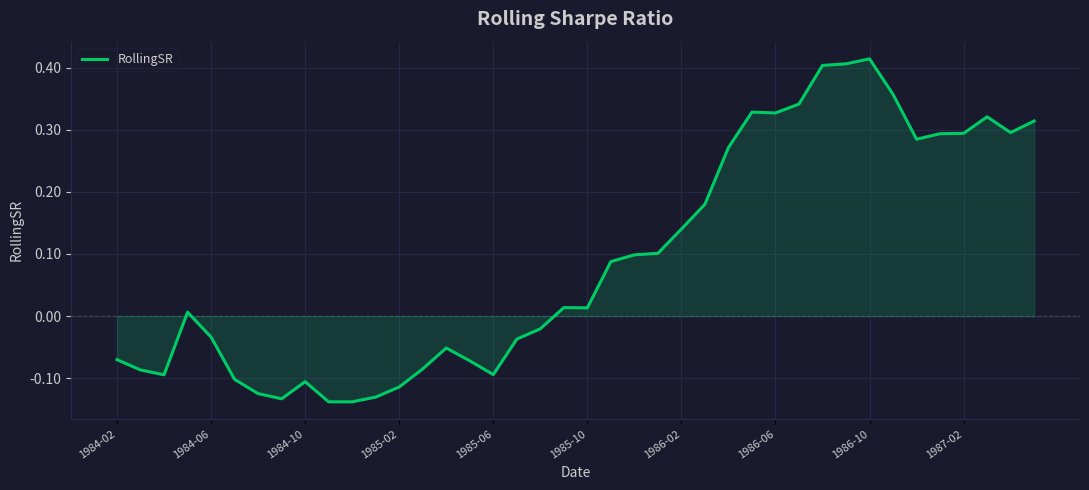

What is the difference between the maximum and minimum values?

0.6